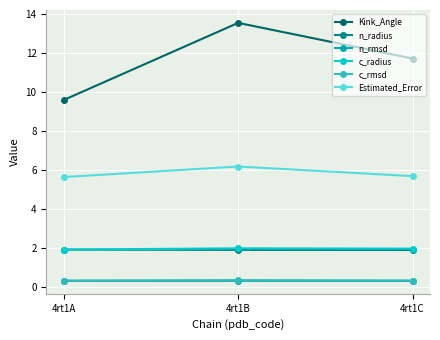

Count the n_radius values in the range 1 to 2.

3